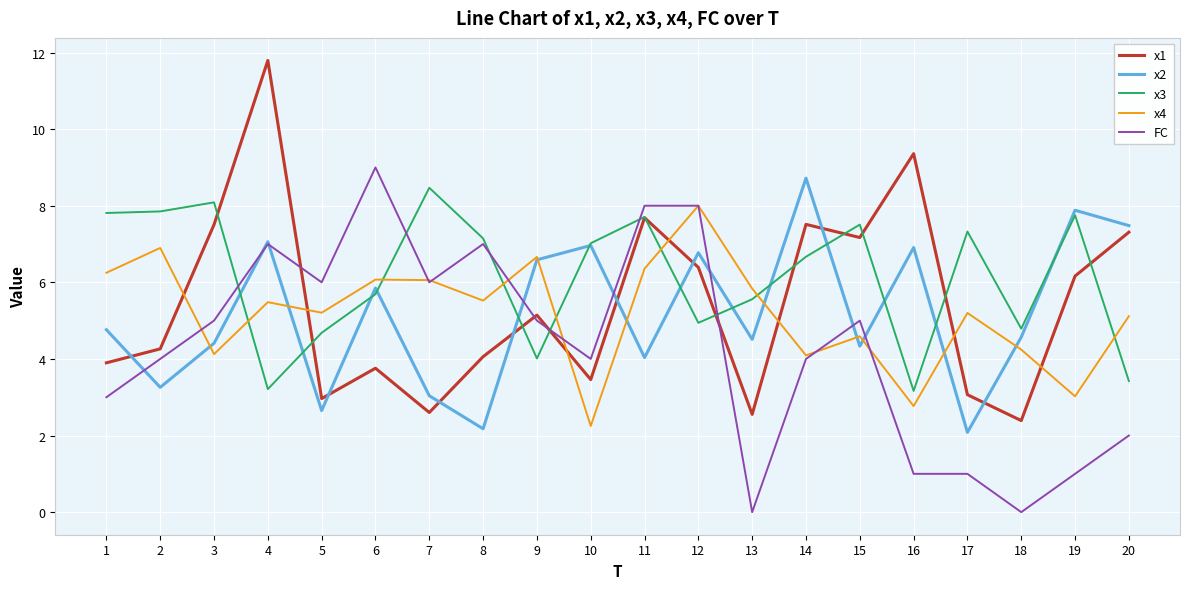

Is the value of FC at 16 greater than the value of x2 at 9?

No